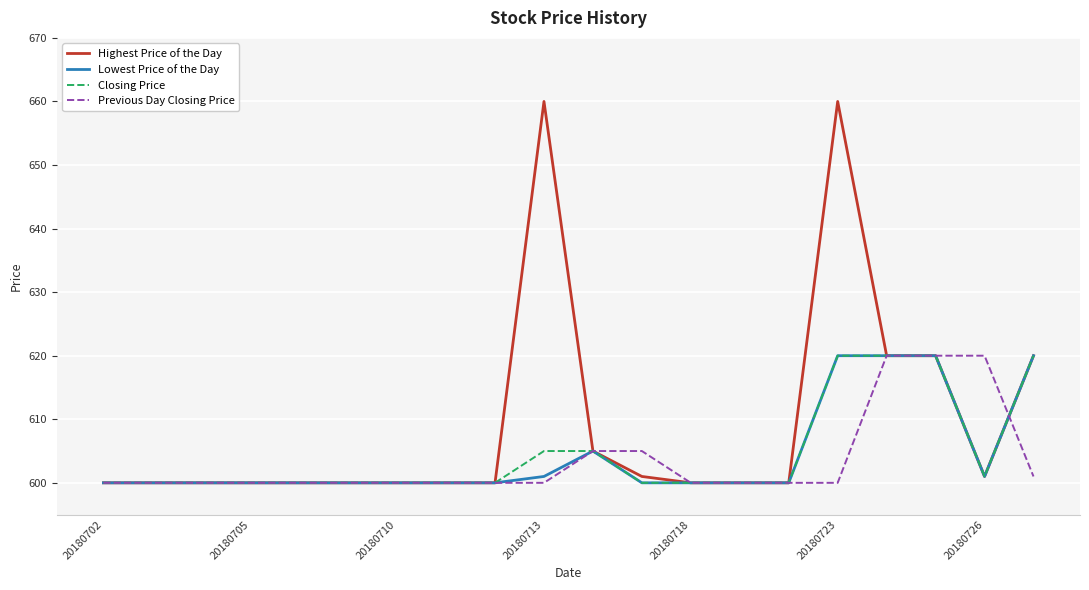

Which series has the widest spread of values?

Highest Price of the Day